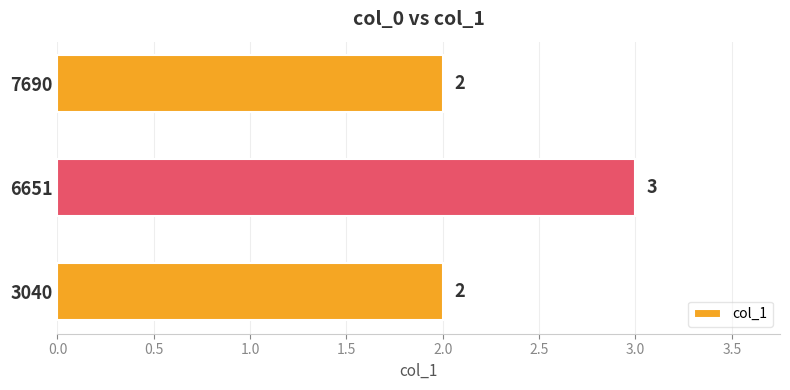

What is the difference between the maximum and second lowest values?

1